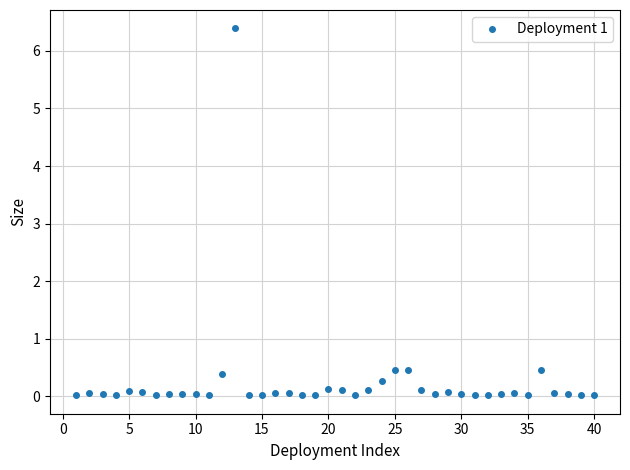

What is the difference between the second highest and second lowest values?

0.4